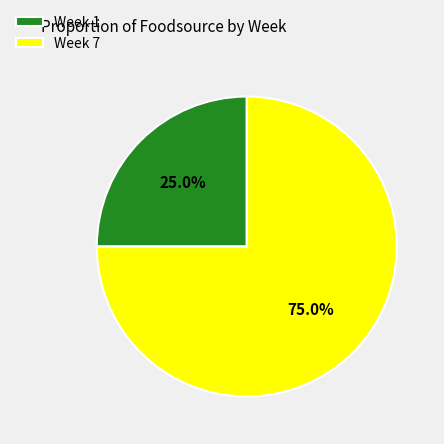

Which slice represents more than half of the pie?

Week 7